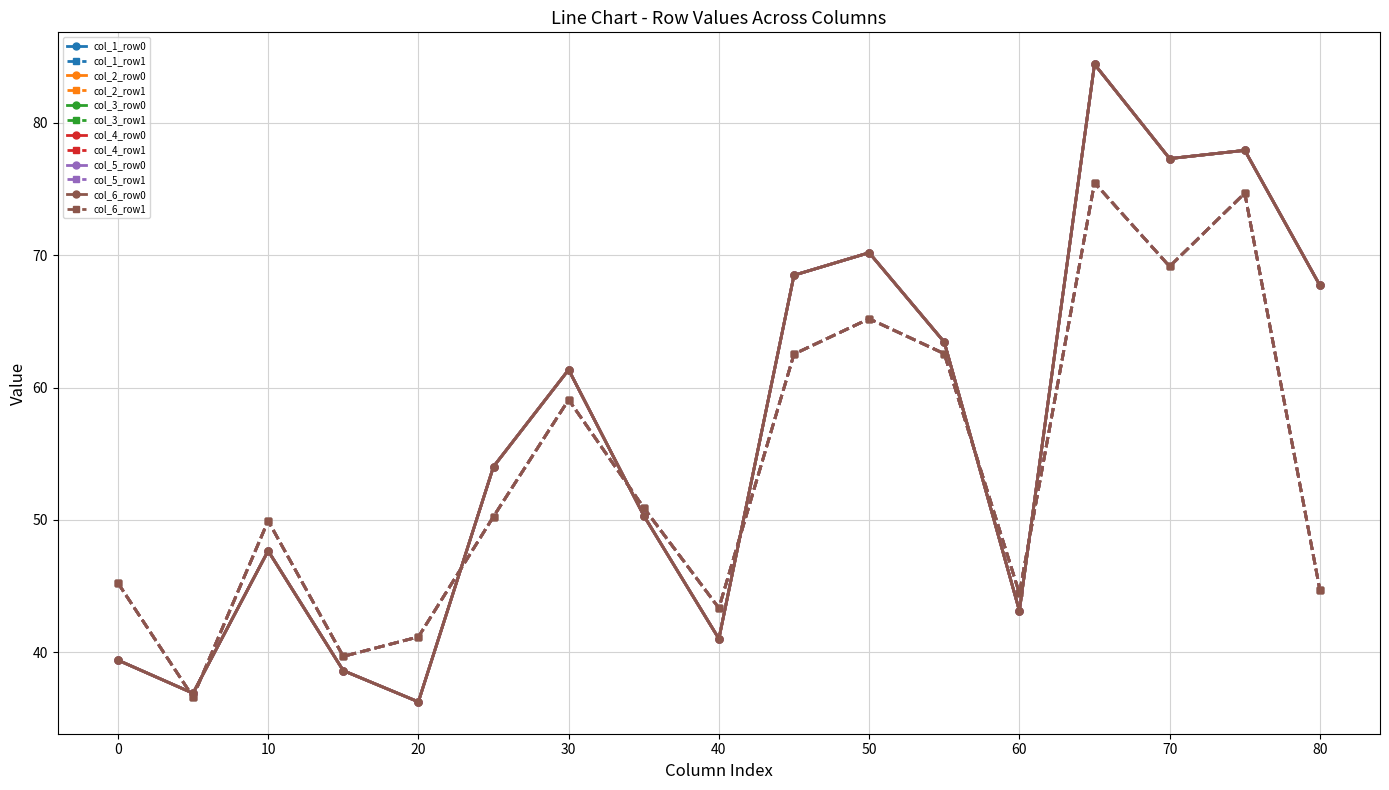

Rank the series by their maximum value, from highest to lowest.

col_3, col_2, col_6, col_4, col_5, col_1